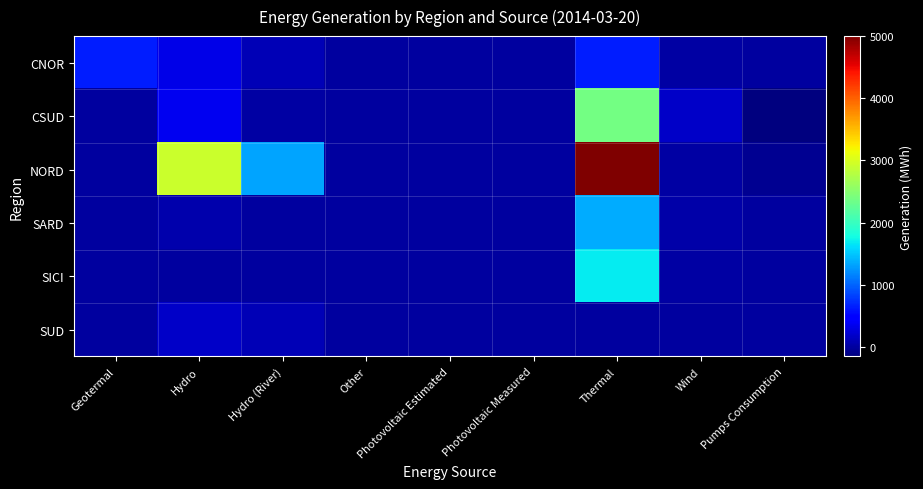

What is the greatest value displayed?

5002